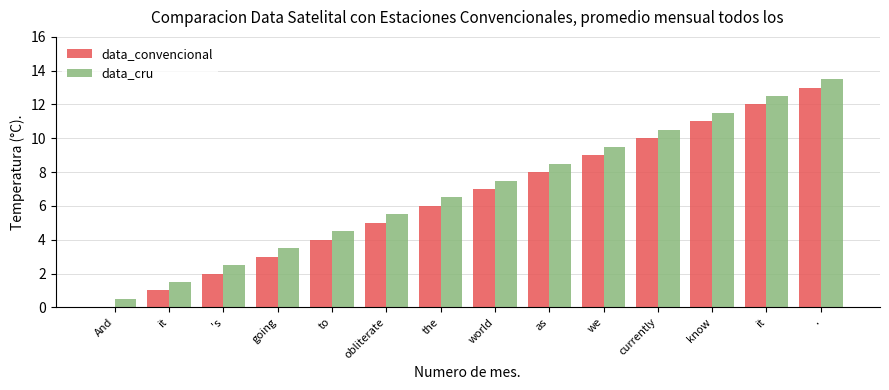

What is the sum of the data_cru values at we and it?

22.0